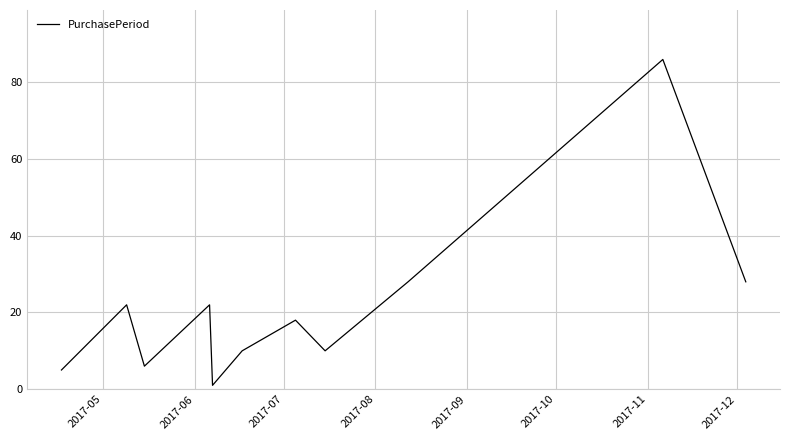

What is the difference between the maximum and minimum values?

85